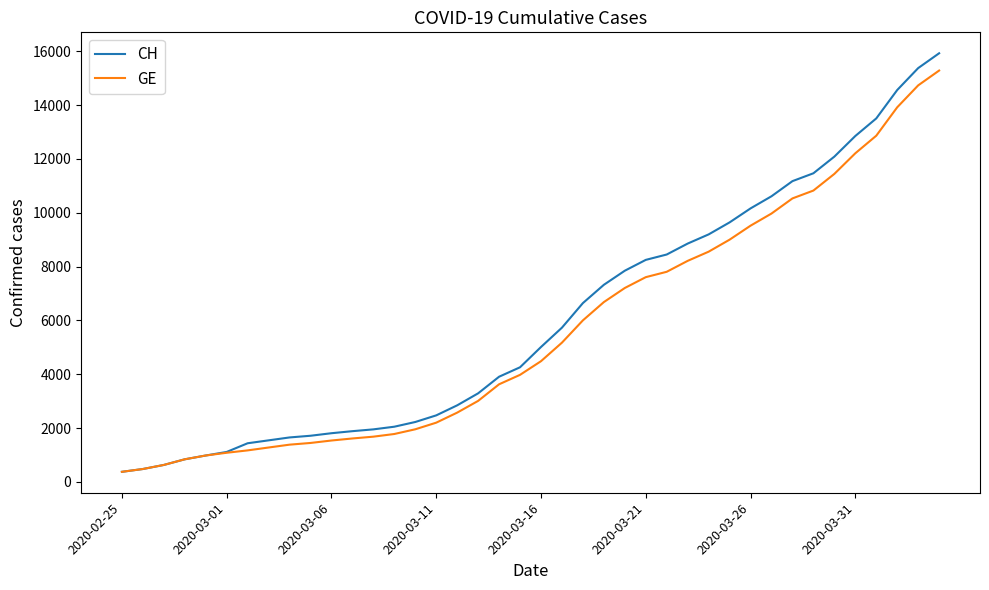

How many lines are shown in the chart?

2